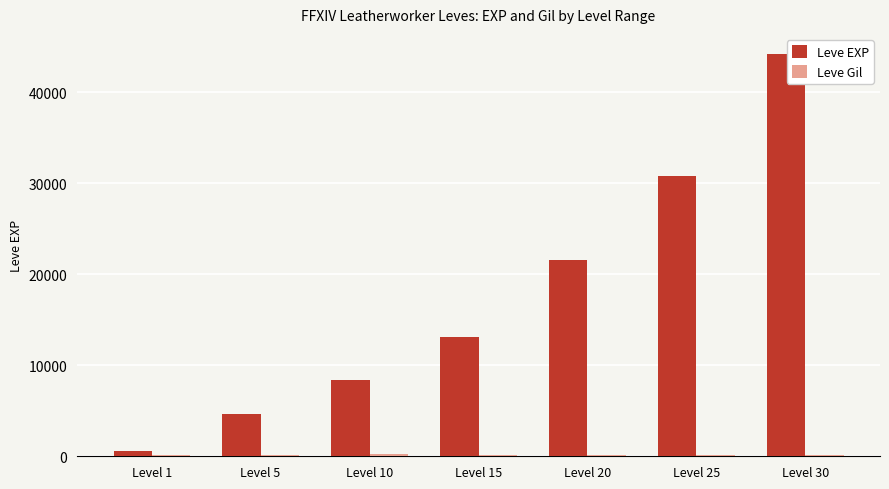

Where is Leve EXP nearest to the value 22430?

Level 20